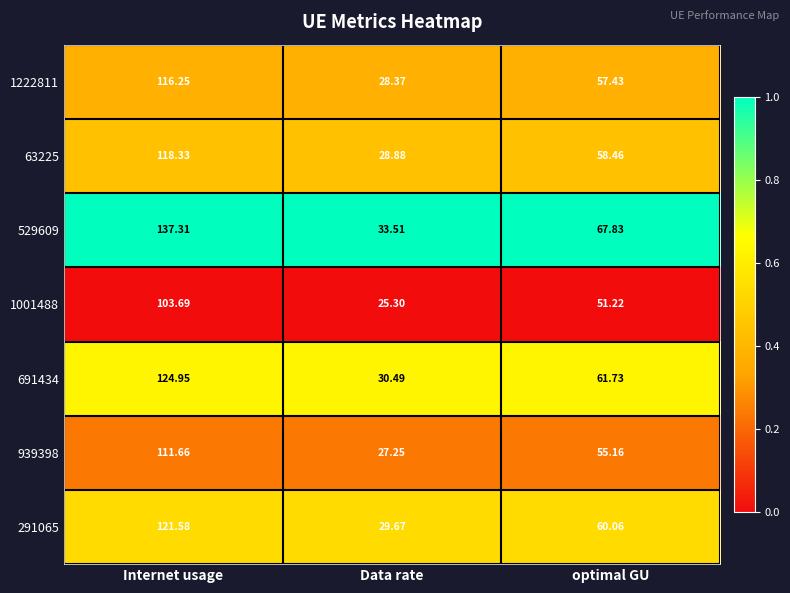

At which category is the sum across all series the highest?

Internet usage